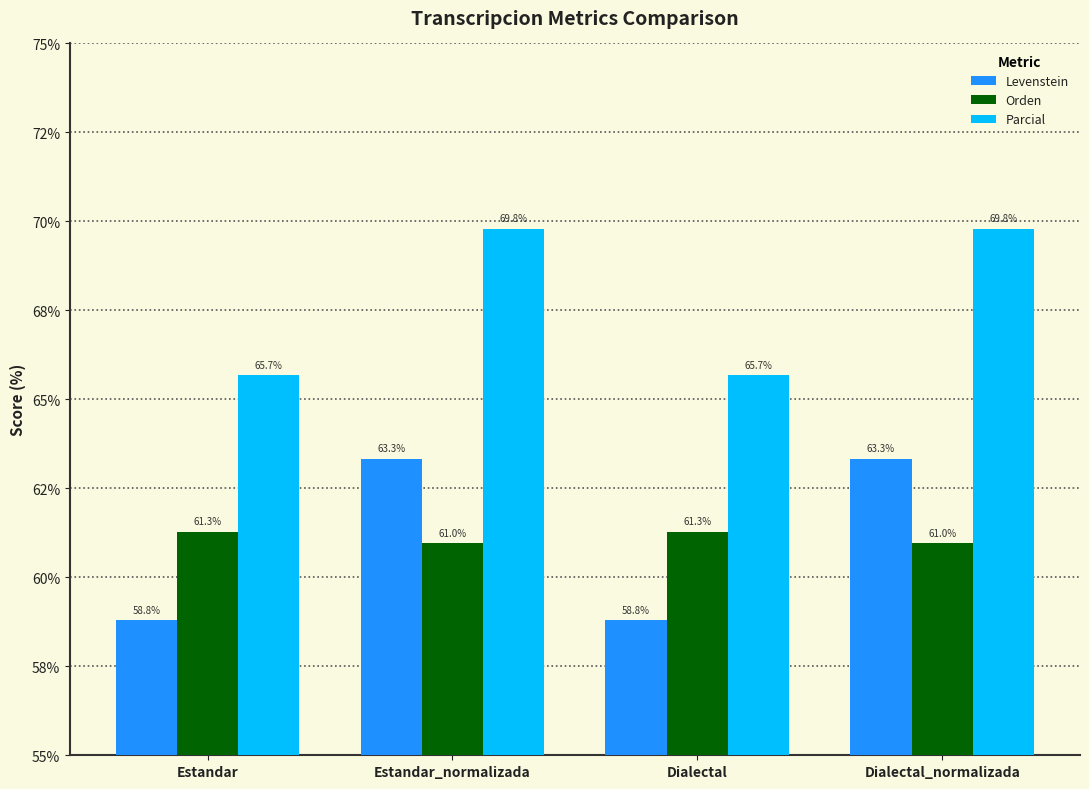

Reading left to right, list all the values displayed in this chart.

Levenstein: 58.8	63.3	58.8	63.3
Orden: 61.3	61.0	61.3	61.0
Parcial: 65.7	69.8	65.7	69.8